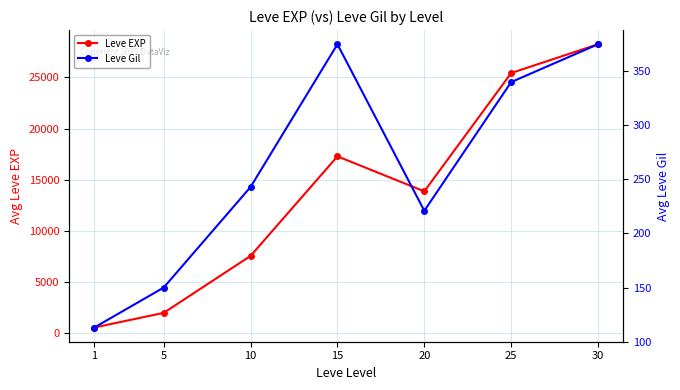

What is the approximate value of Leve Gil at 30, to the nearest 10?

380